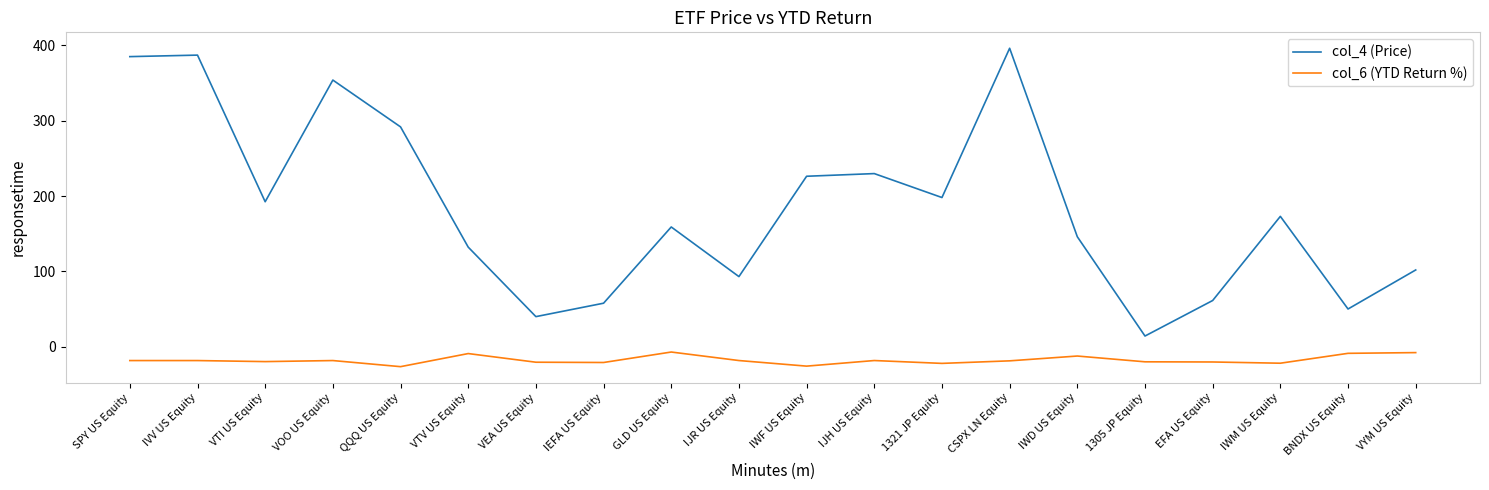

The col_6 (YTD Return %) series shows -5.3 at IWF US Equity. True or false?

False